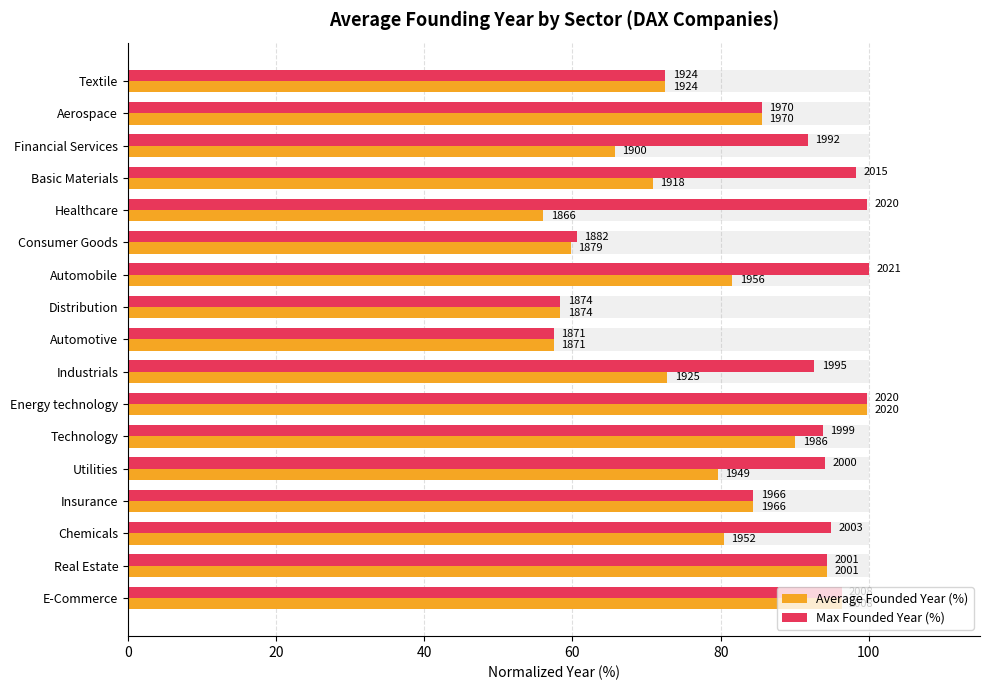

What are all the series names shown in the legend?

Average Founded Year (%), Max Founded Year (%)